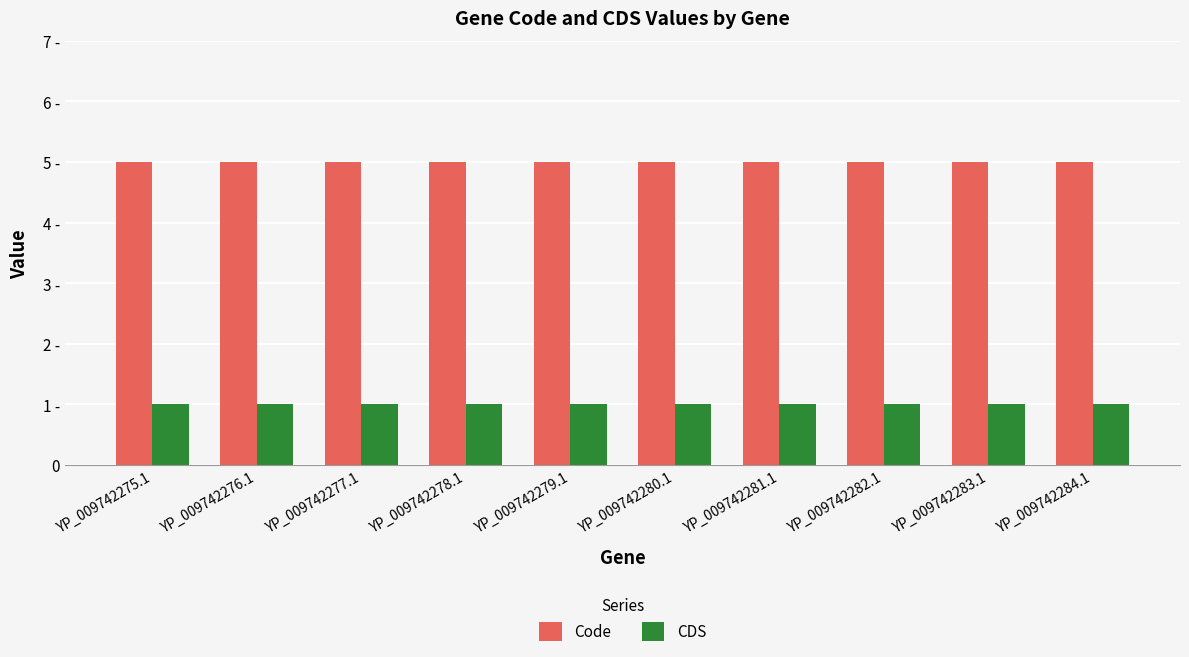

Does the chart contain stacked bars?

No